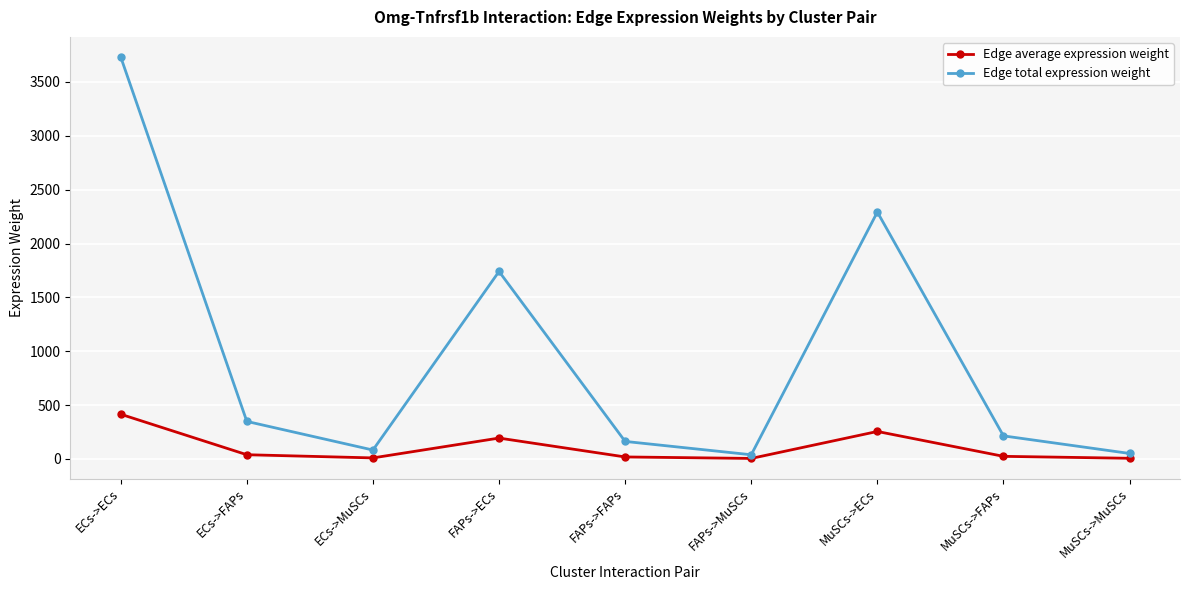

True or false: Edge average expression weight and Edge total expression weight cross at least once.

False